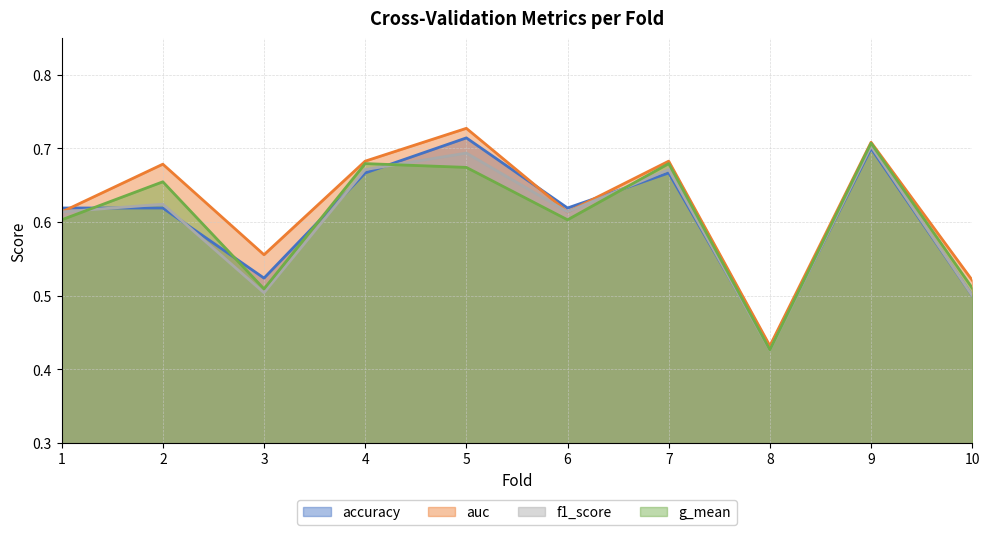

True or false: accuracy has a value of 0.7 at 5.

True